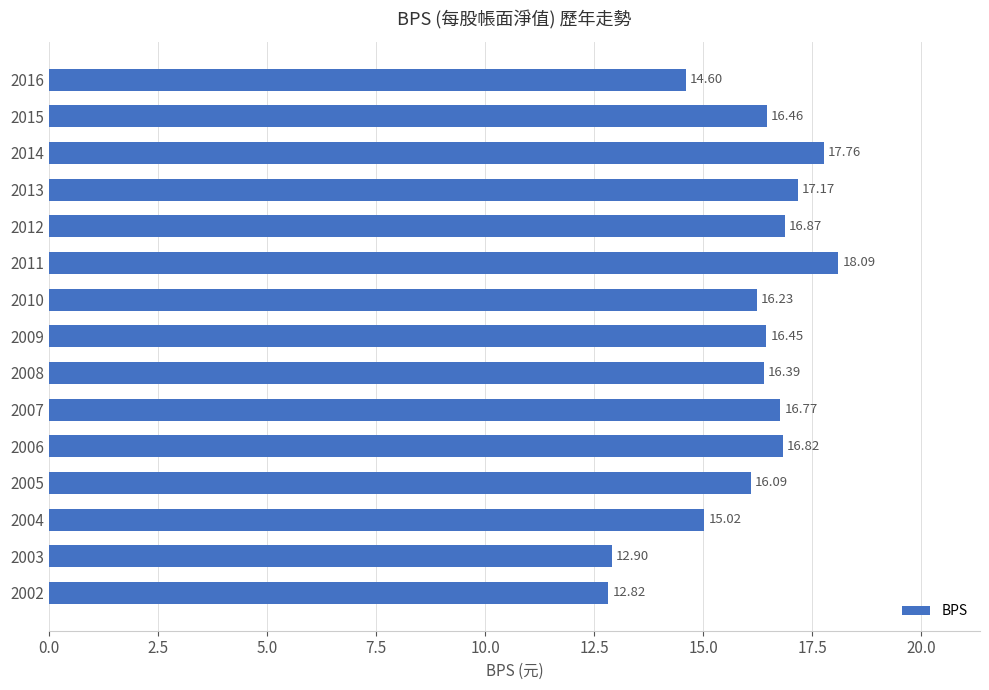

What is the smallest value displayed?

12.8